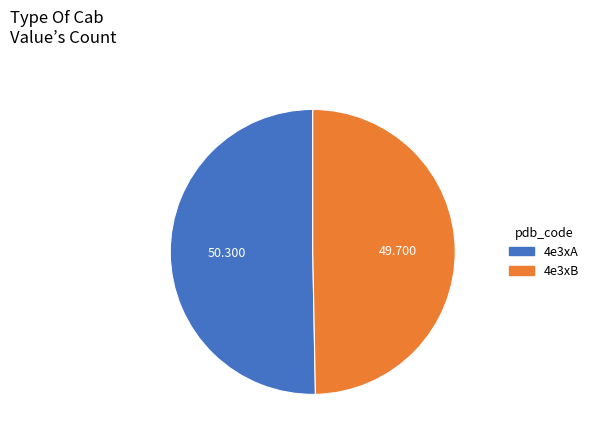

How many slices are in this pie chart?

2